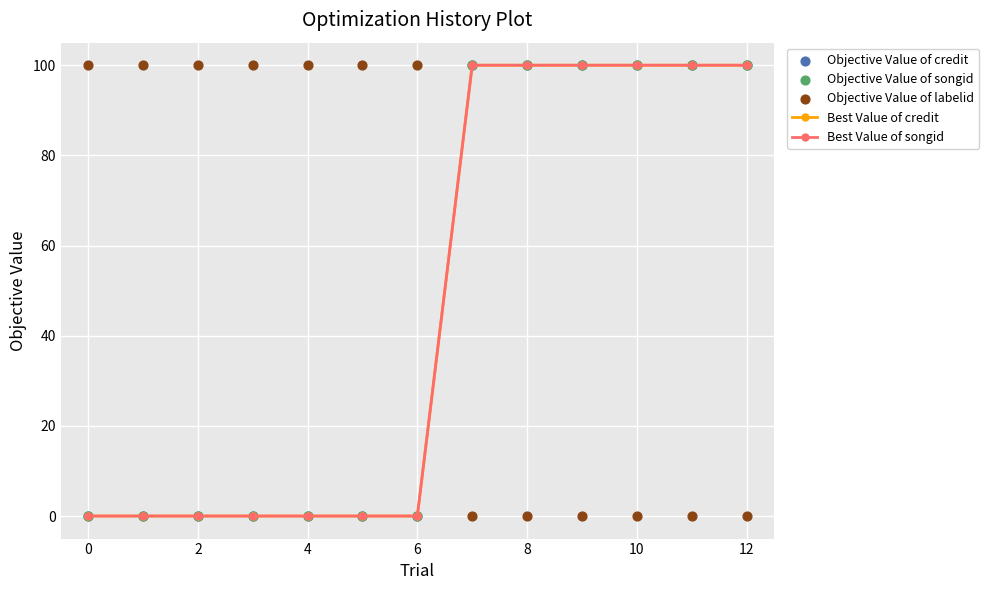

Which series reaches the maximum Y coordinate?

Best Value of credit